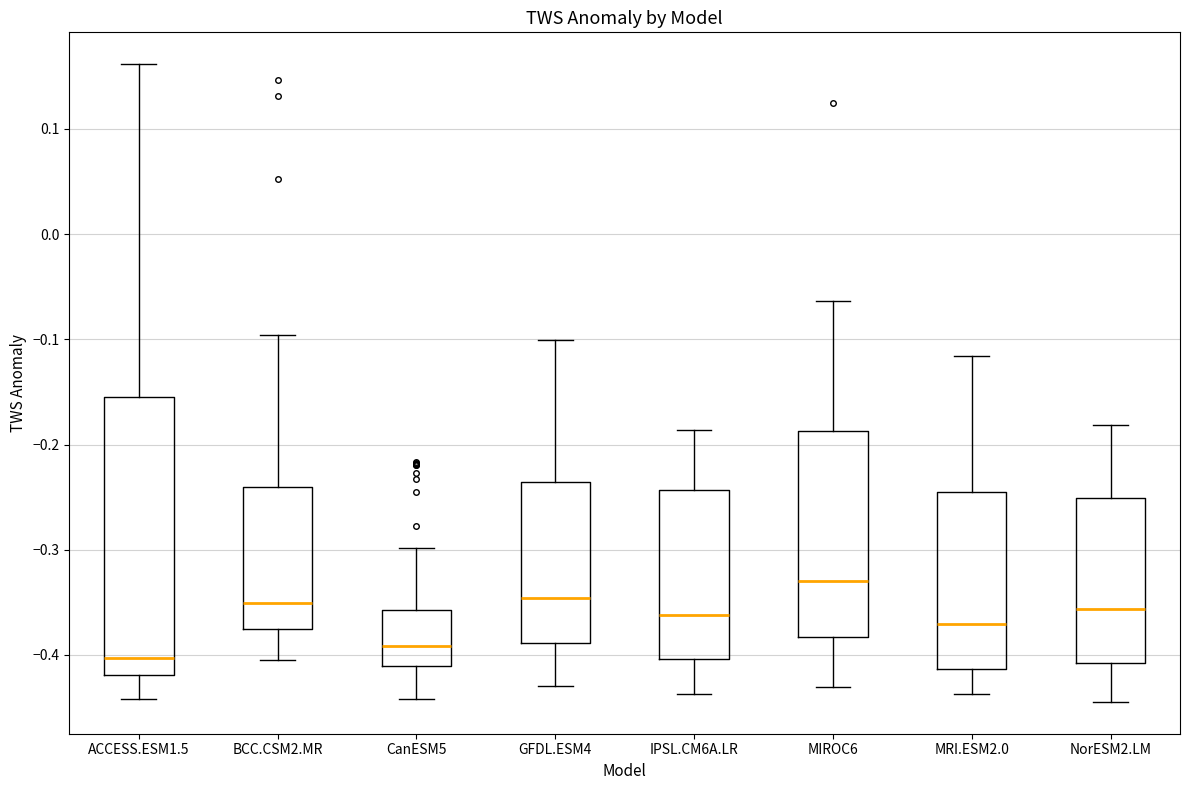

Reading left to right, transcribe this box plot: for each box, give where its median line is, the range the box spans, and where its two whiskers end, as read against the y-axis. The values are not printed on the chart, so give them approximately, as read against the axis.

ACCESS.ESM1.5: median -0.40, box -0.42 to -0.15, whiskers -0.44 to 0.16
BCC.CSM2.MR: median -0.35, box -0.38 to -0.24, whiskers -0.40 to -0.10
CanESM5: median -0.39, box -0.41 to -0.36, whiskers -0.44 to -0.30
GFDL.ESM4: median -0.35, box -0.39 to -0.24, whiskers -0.43 to -0.10
IPSL.CM6A.LR: median -0.36, box -0.40 to -0.24, whiskers -0.44 to -0.19
MIROC6: median -0.33, box -0.38 to -0.19, whiskers -0.43 to -0.06
MRI.ESM2.0: median -0.37, box -0.41 to -0.24, whiskers -0.44 to -0.12
NorESM2.LM: median -0.36, box -0.41 to -0.25, whiskers -0.44 to -0.18